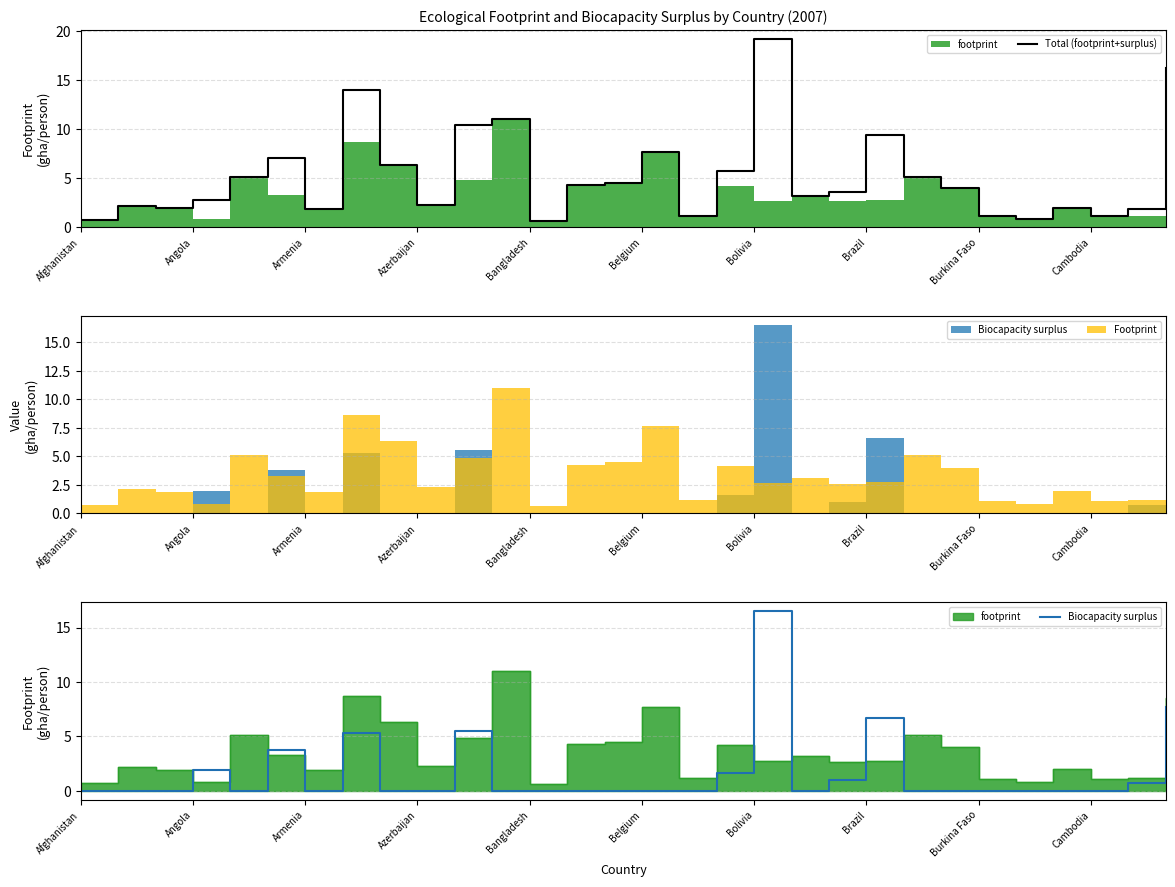

Does the chart display data point markers on the line(s)?

No